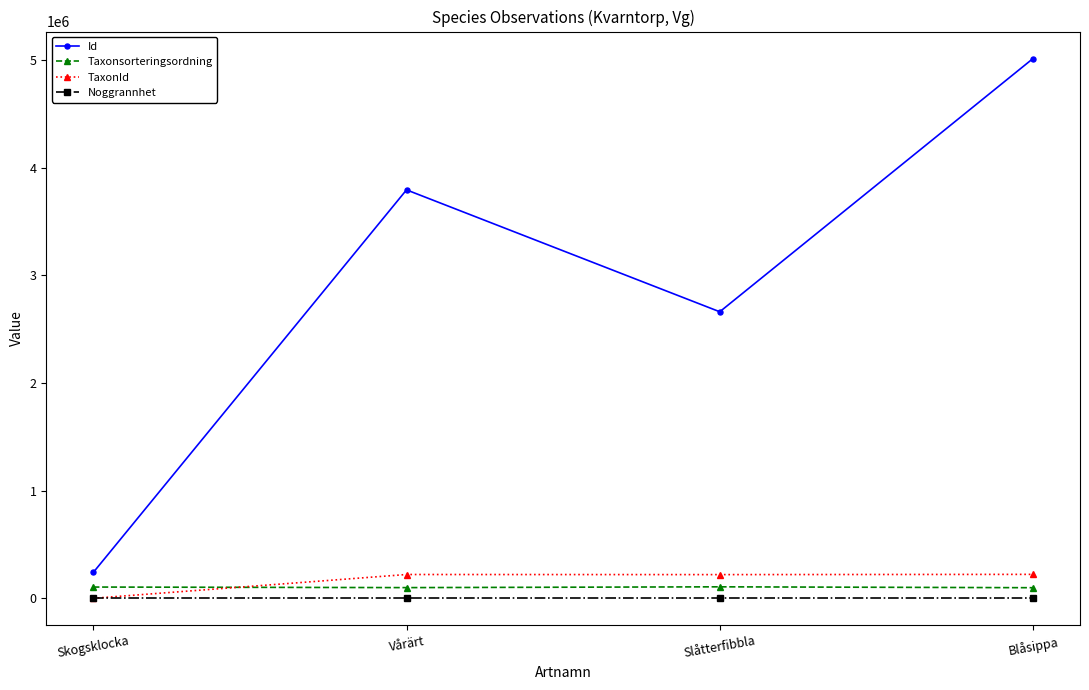

Is it true that Noggrannhet equals 100 at Slåtterfibbla?

True